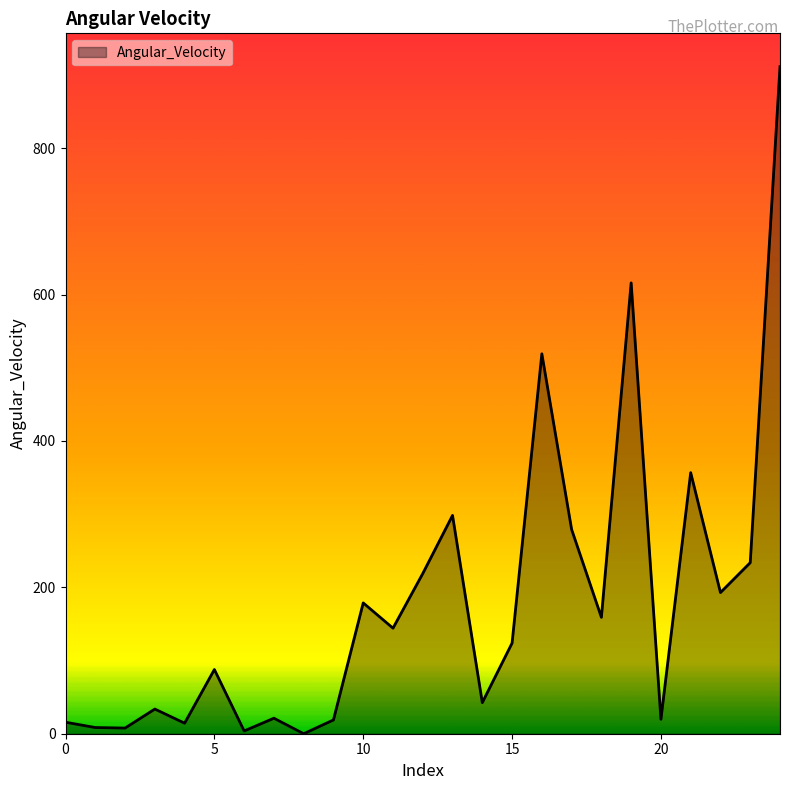

What is the difference between the maximum and minimum values?

911.4